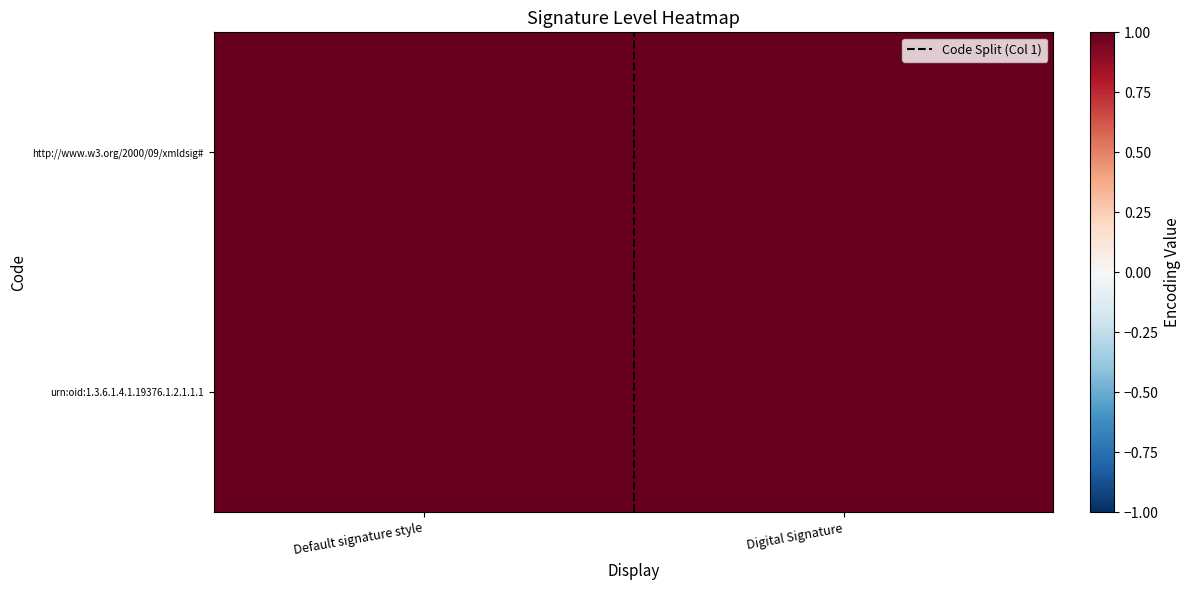

Read the urn:oid:1.3.6.1.4.1.19376.1.2.1.1.1 value at Default signature style.

1